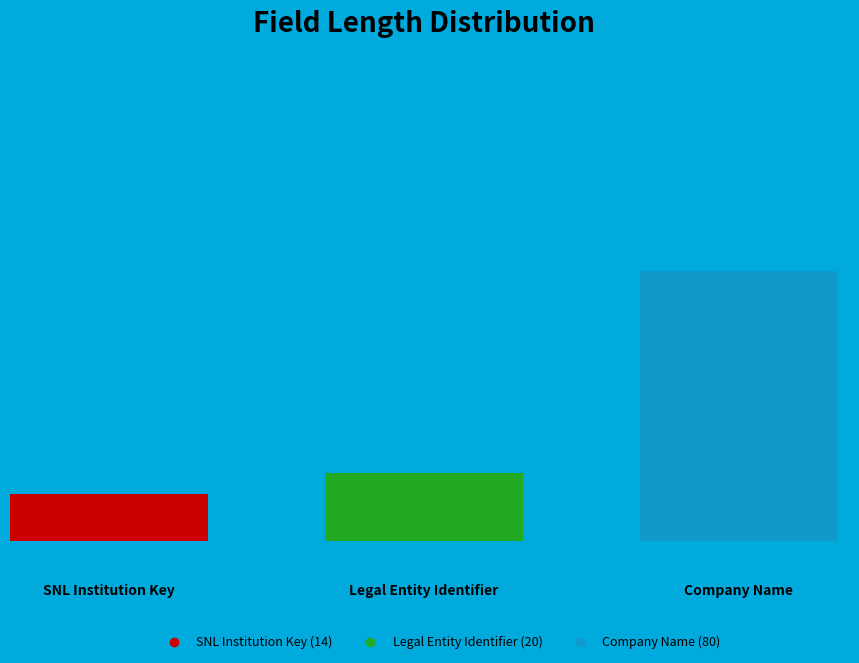

What is the change in value from SNL Institution Key (14) to Legal Entity Identifier (20)?

+6